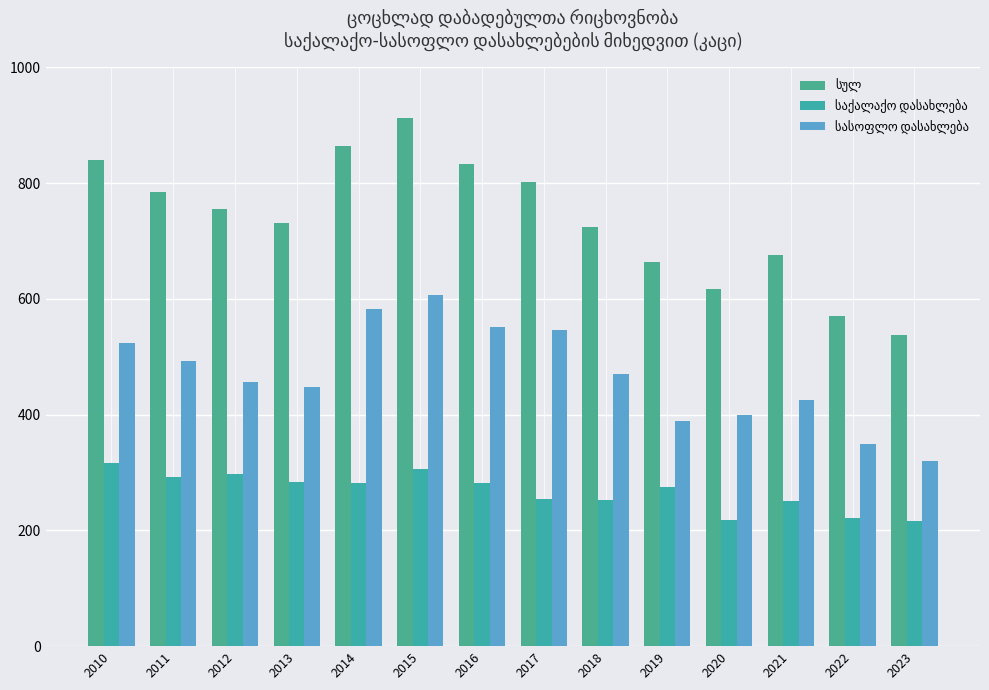

How many series are shown in this chart?

3